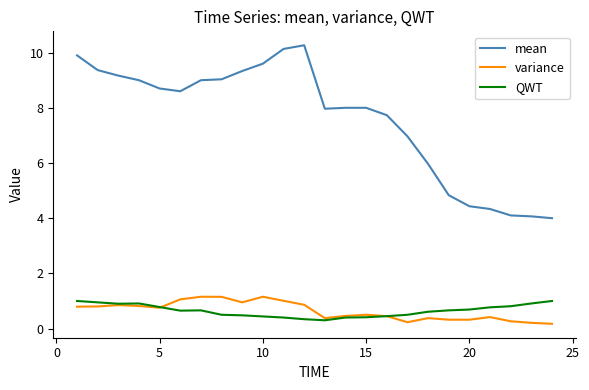

Is this an area chart (filled region under the line)?

No